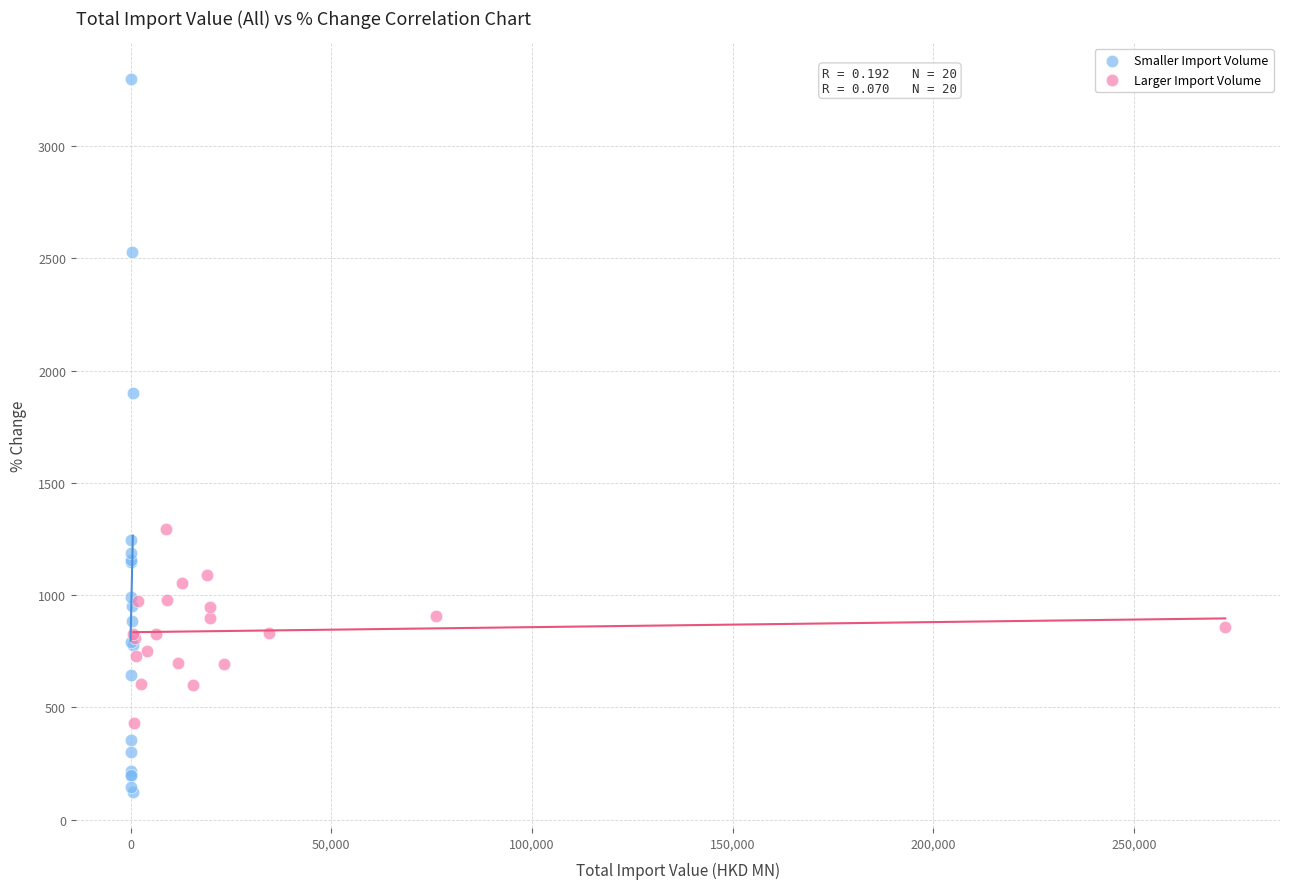

What are all the series names shown in the legend?

Smaller Import Volume, Larger Import Volume